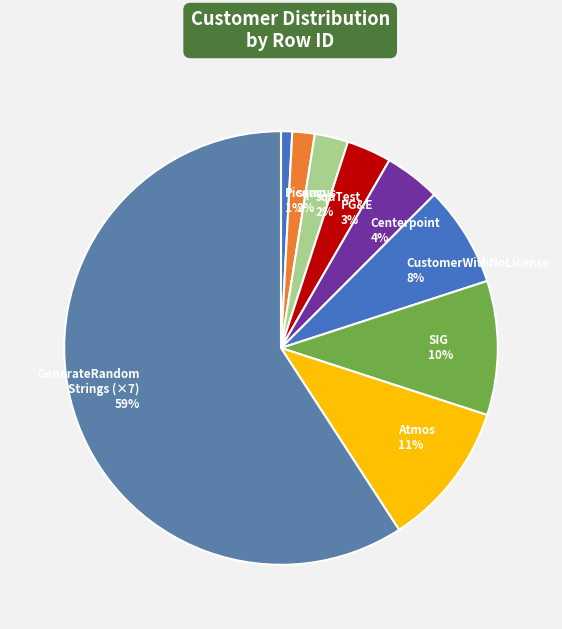

Is it true that CustomerWithNoLicense 8% is 8% of the pie?

True